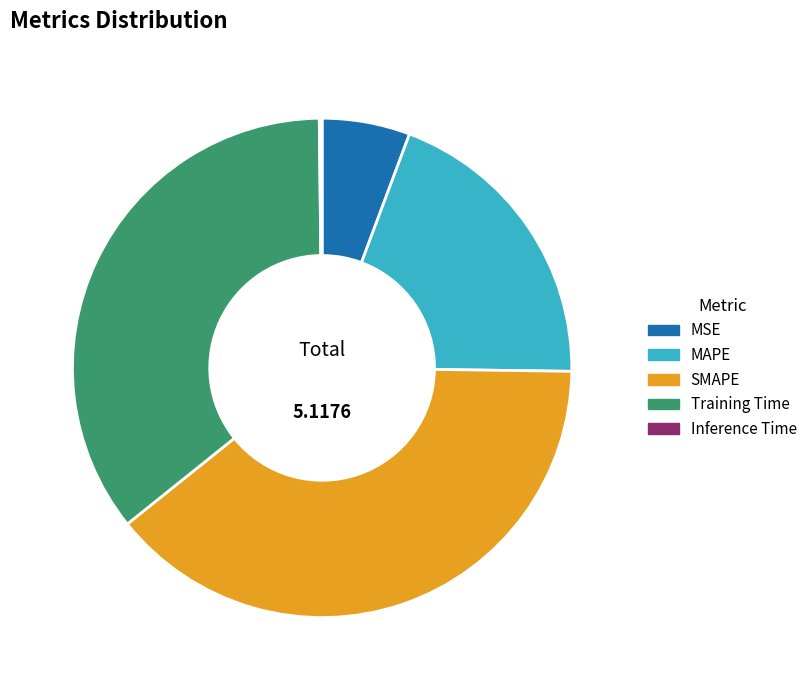

Combined, do Training Time and MSE account for over 50%?

No